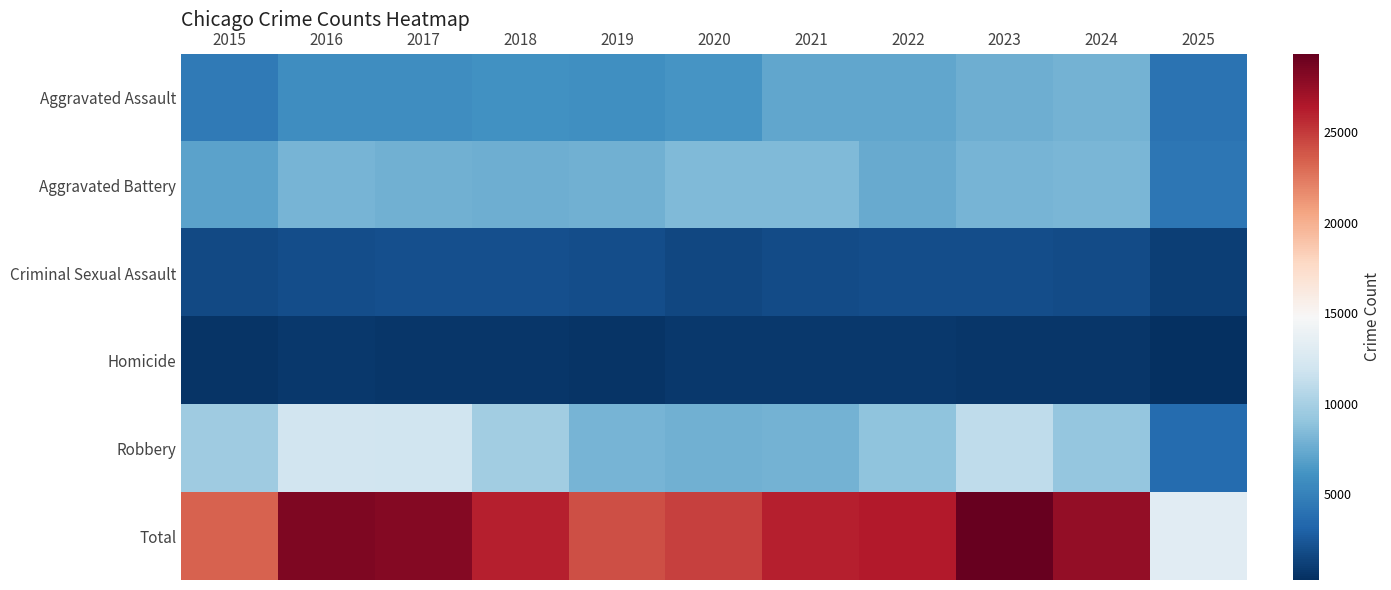

Count the number of data series in this chart.

6